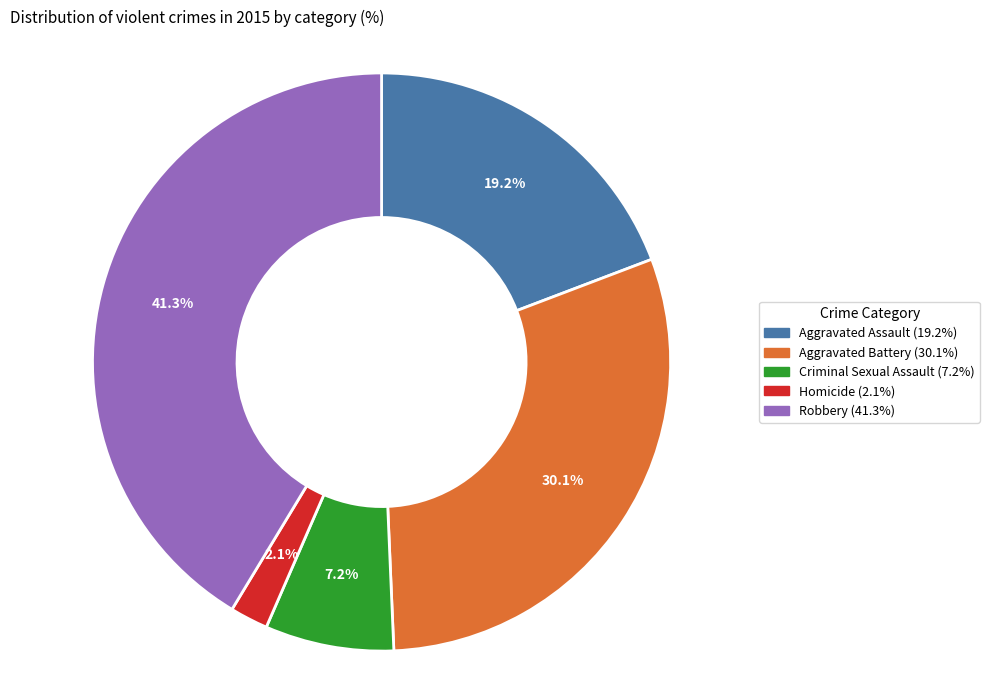

Which slice is the largest?

Robbery